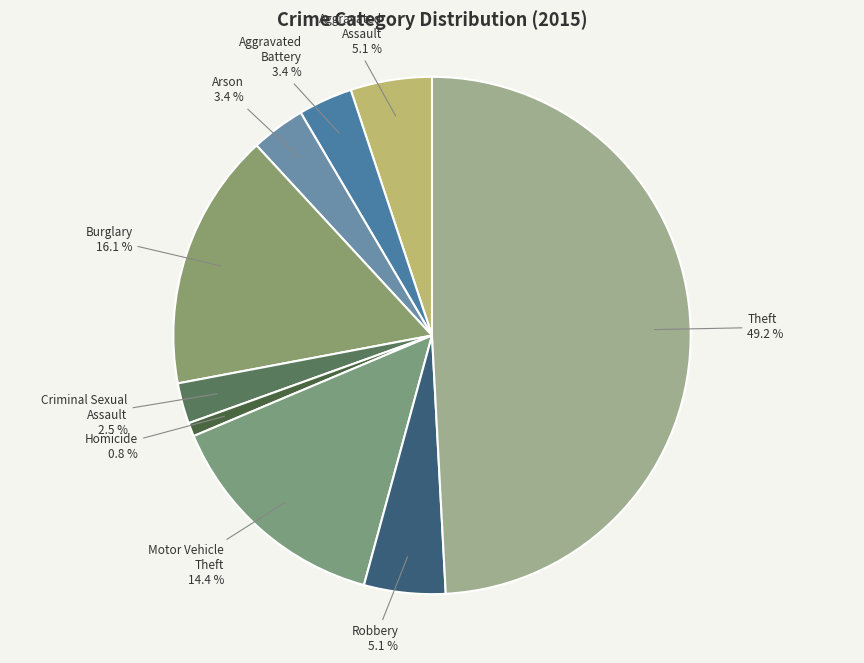

Count the number of slices in the pie.

9